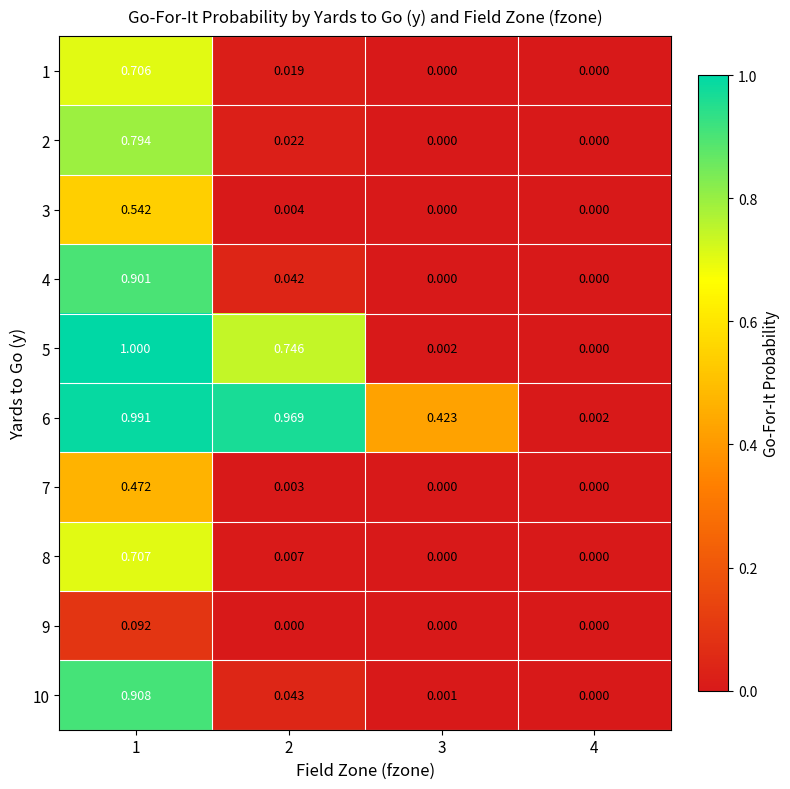

Is the value of 9 at 2 greater than the value of 5 at 1?

No